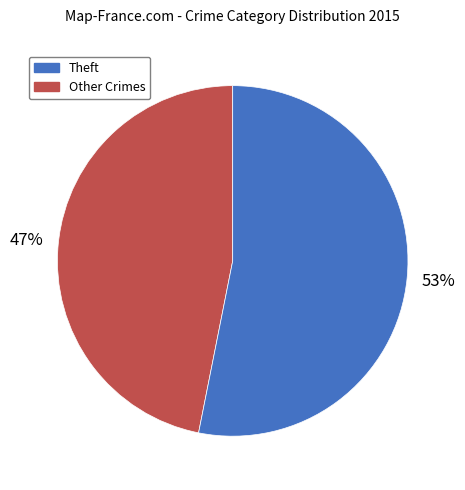

To the nearest percent, what is the average slice percentage?

50%